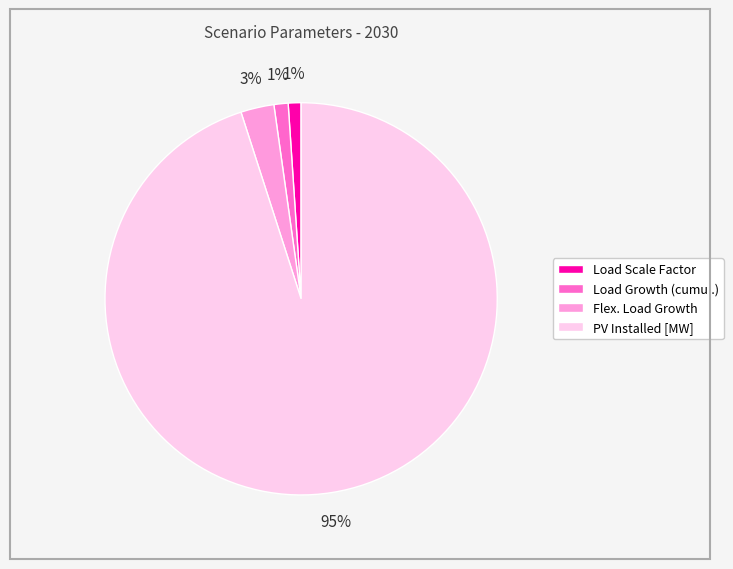

Between Flex. Load Growth and Load Scale Factor, which is larger?

Flex. Load Growth